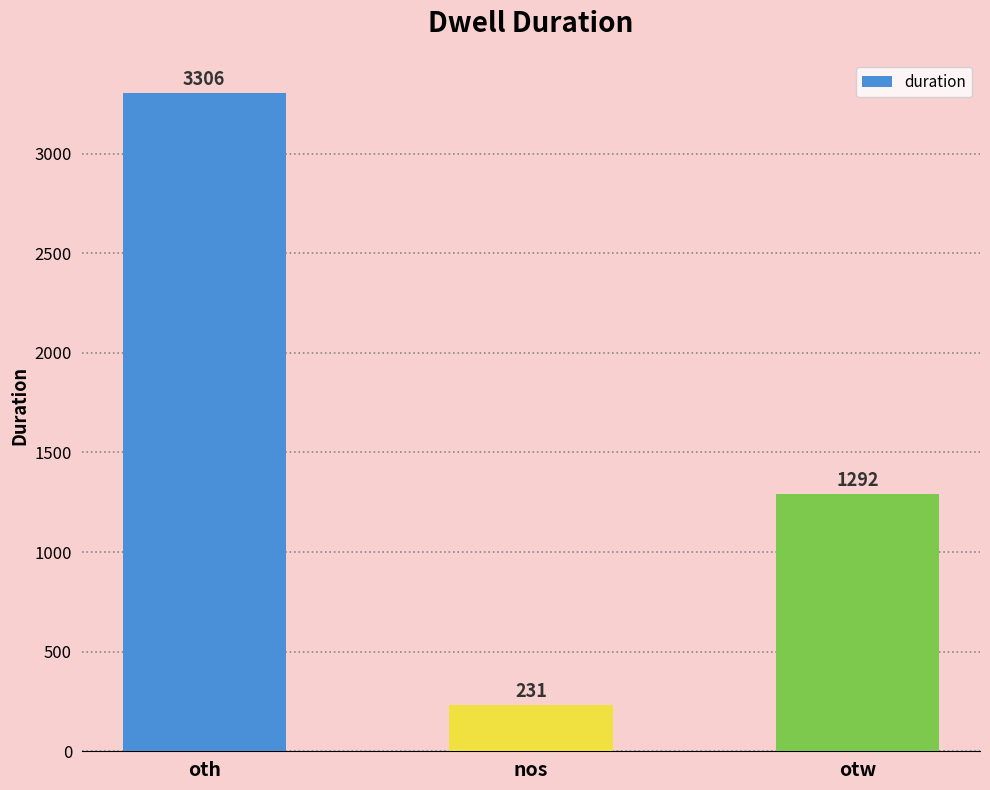

What is the difference between the values at otw and nos?

1061